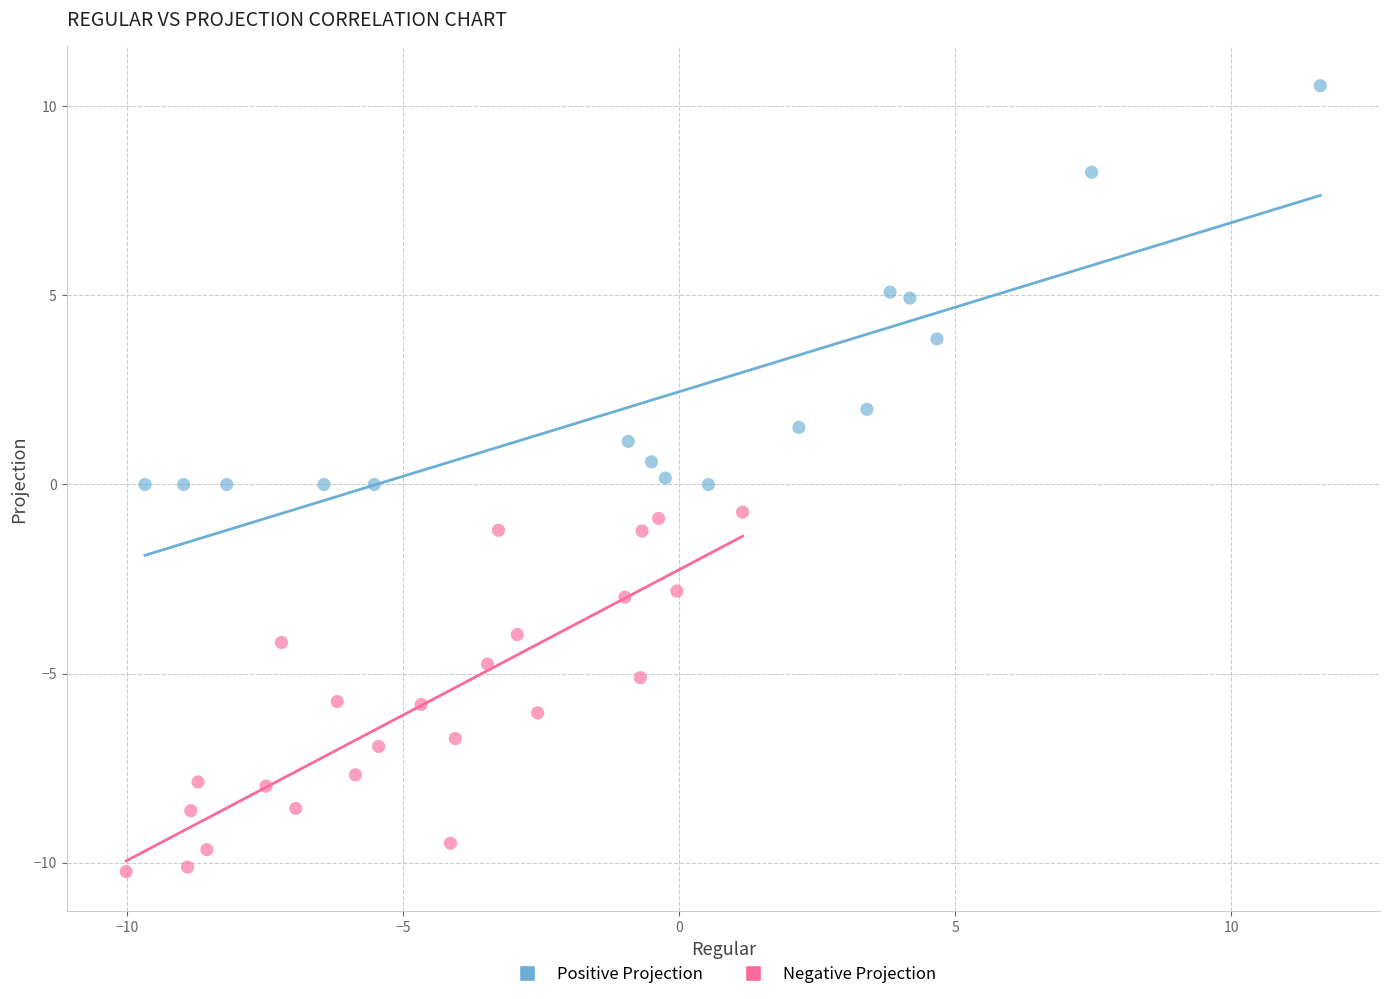

Which series contains the highest Y value?

Positive Projection